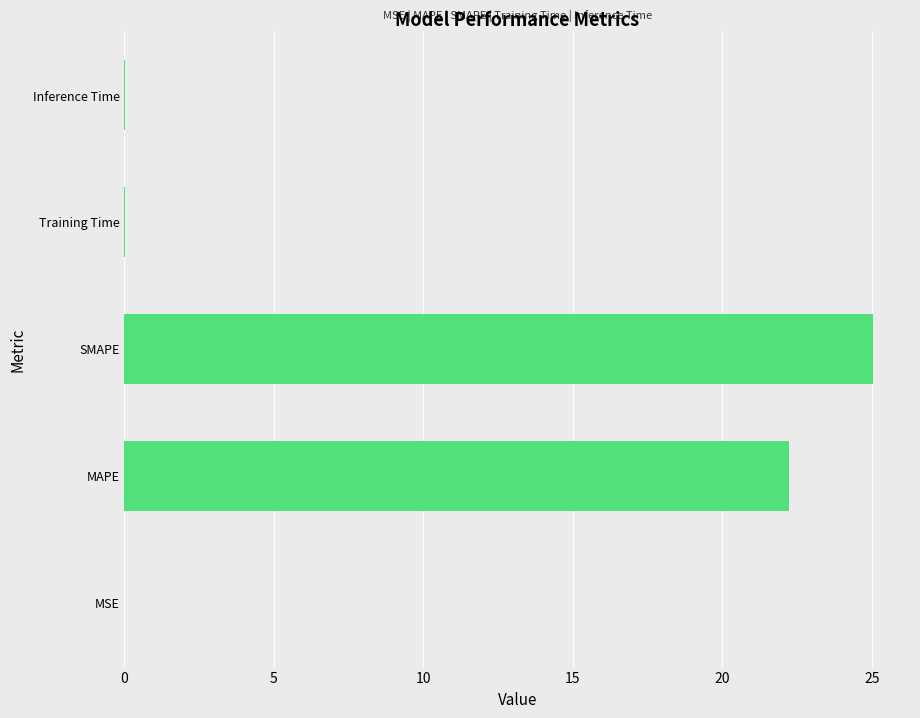

Is it true that the value at SMAPE is 25.0?

True